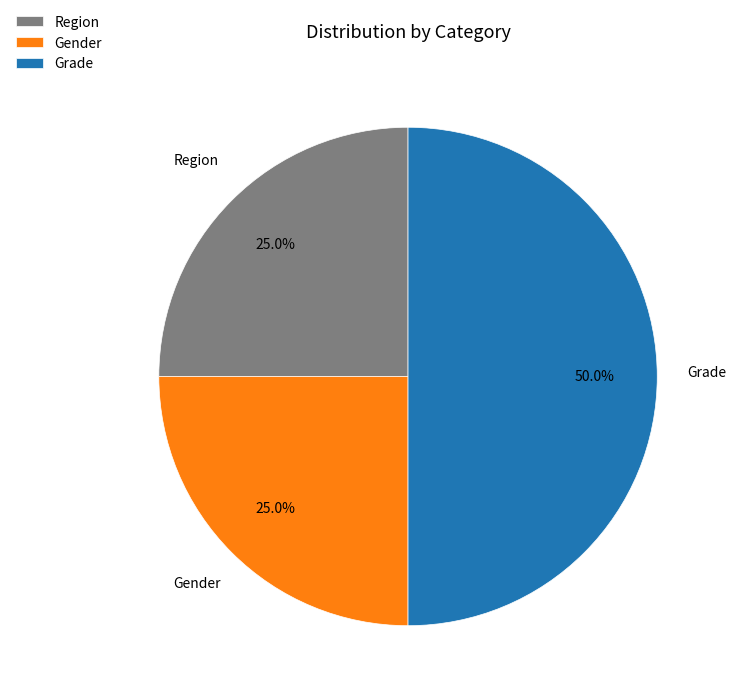

What is the largest slice in the pie chart?

Grade